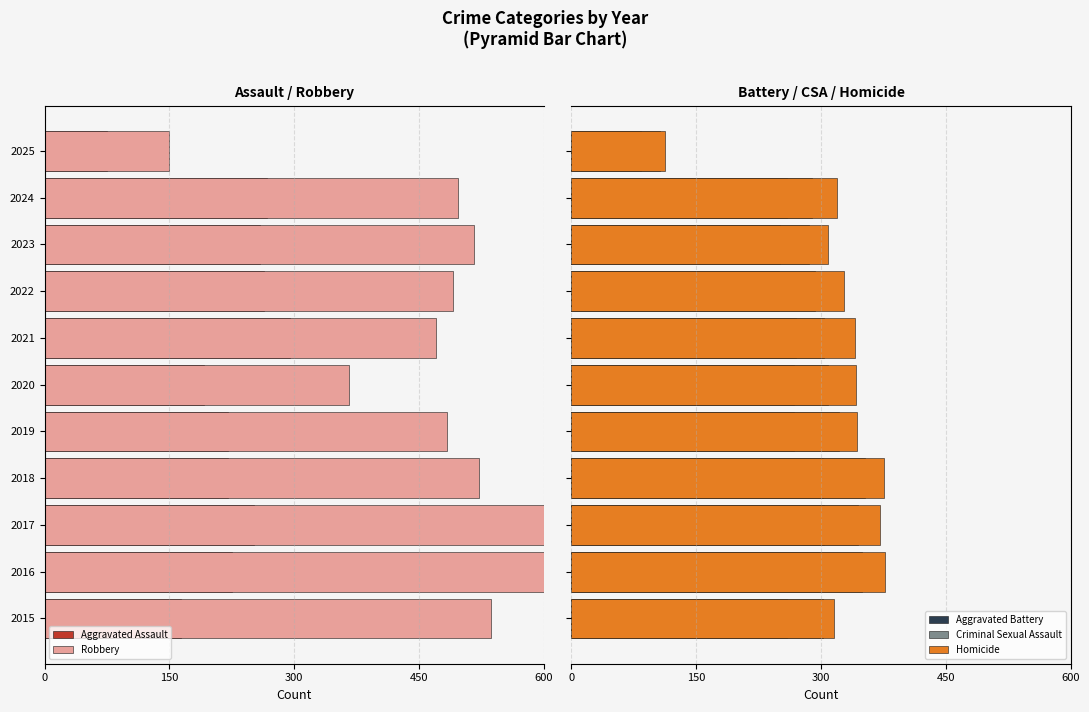

What is the sum of the Criminal Sexual Assault values at 2020 and 2022?

601